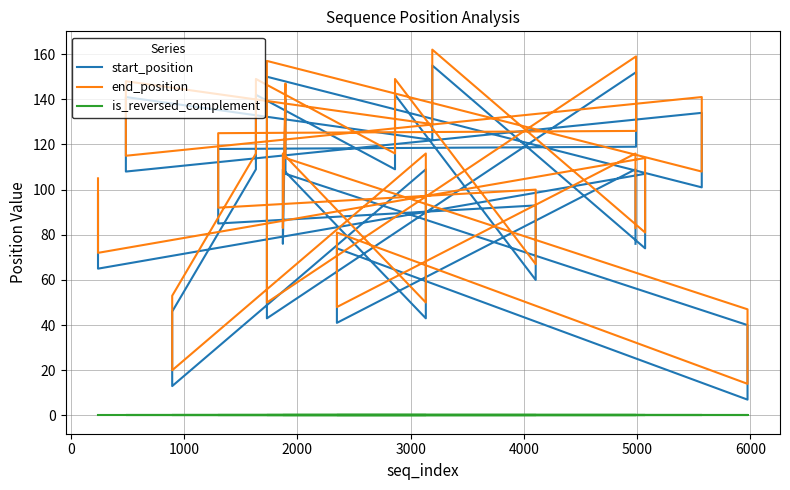

What is the greatest value displayed?

162